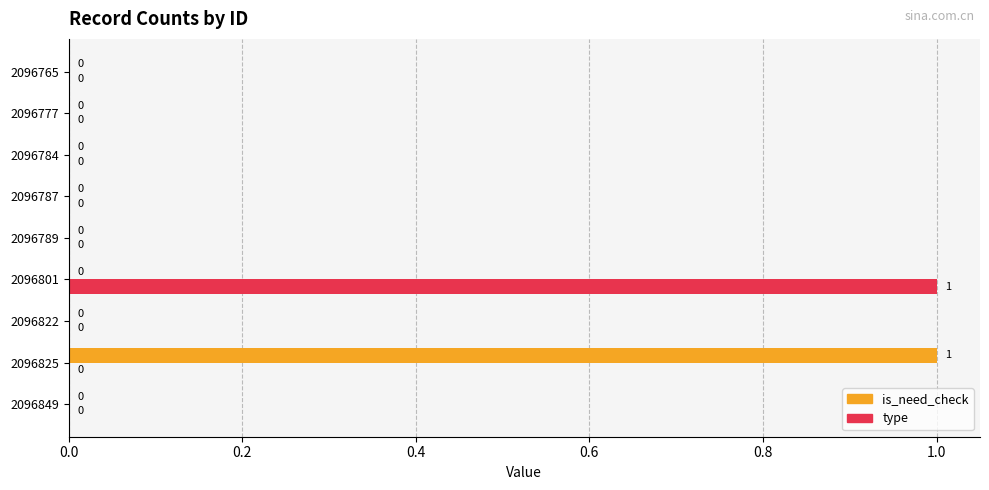

The is_need_check series shows 1 at 2096849. True or false?

False